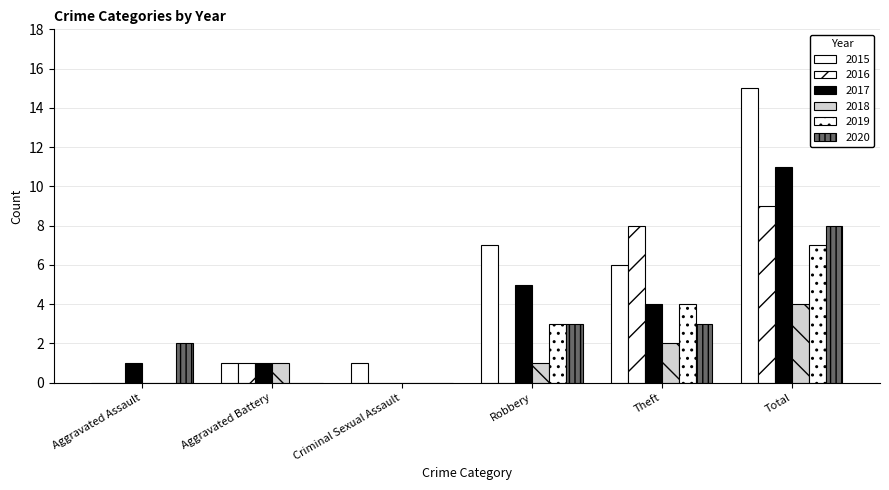

Reading right to left, what are all the values shown in this chart?

2015: Total=15	Theft=6	Robbery=7	Criminal Sexual Assault=1	Aggravated Battery=1	Aggravated Assault=0
2016: Total=9	Theft=8	Robbery=0	Criminal Sexual Assault=0	Aggravated Battery=1	Aggravated Assault=0
2017: Total=11	Theft=4	Robbery=5	Criminal Sexual Assault=0	Aggravated Battery=1	Aggravated Assault=1
2018: Total=4	Theft=2	Robbery=1	Criminal Sexual Assault=0	Aggravated Battery=1	Aggravated Assault=0
2019: Total=7	Theft=4	Robbery=3	Criminal Sexual Assault=0	Aggravated Battery=0	Aggravated Assault=0
2020: Total=8	Theft=3	Robbery=3	Criminal Sexual Assault=0	Aggravated Battery=0	Aggravated Assault=2